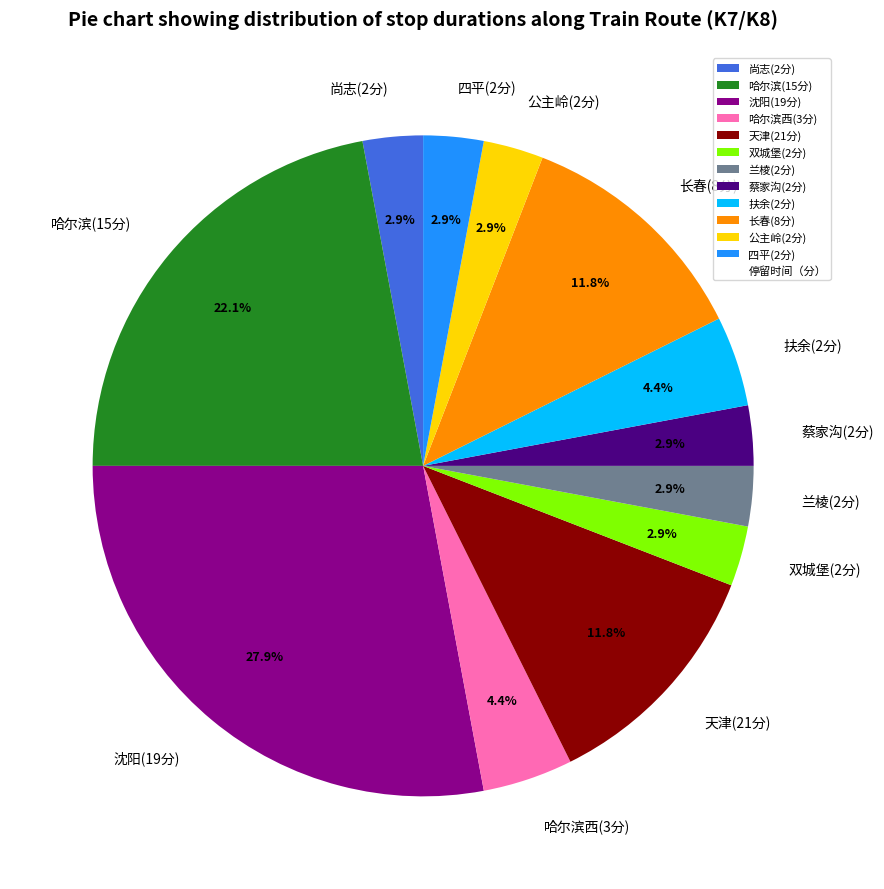

Do 蔡家沟(2分) and 天津(21分) together represent more than half of the pie?

No